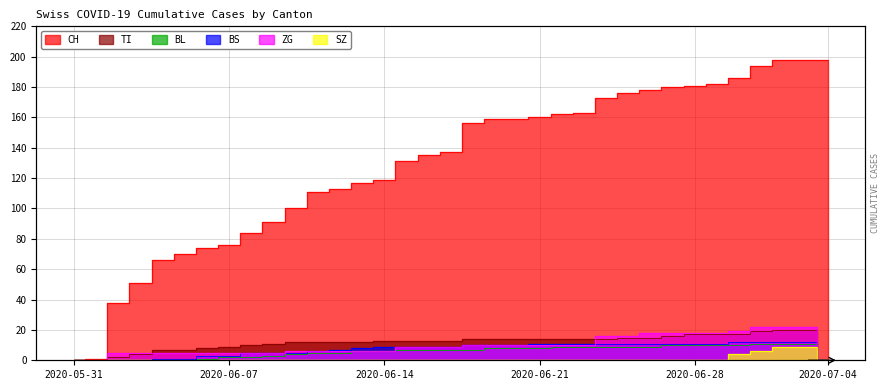

Is it true that ZG equals 10 at 2020-06-13?

False